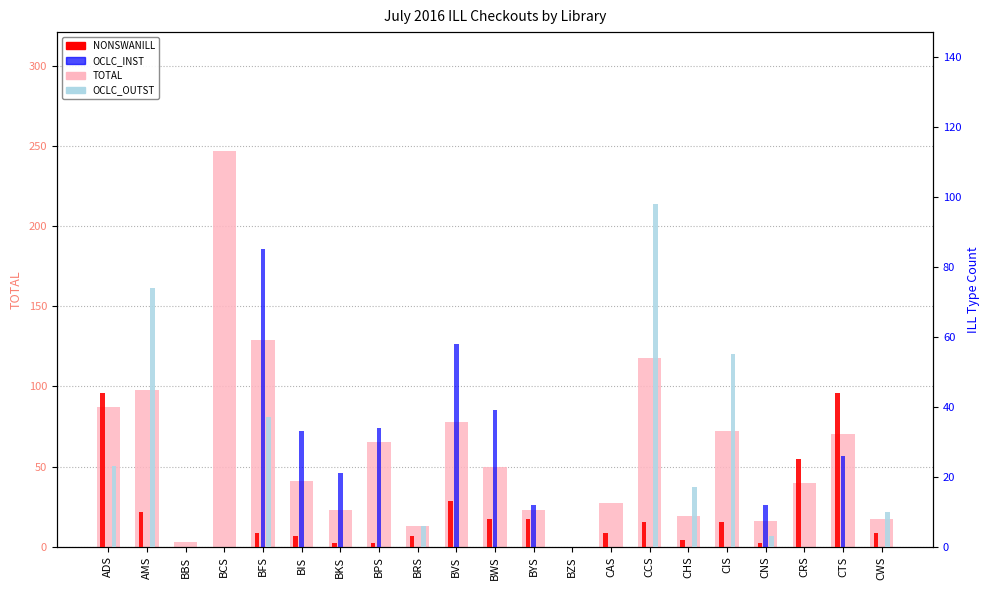

Is the value of OCLC_OUTST at CTS greater than the value of TOTAL at CIS?

No